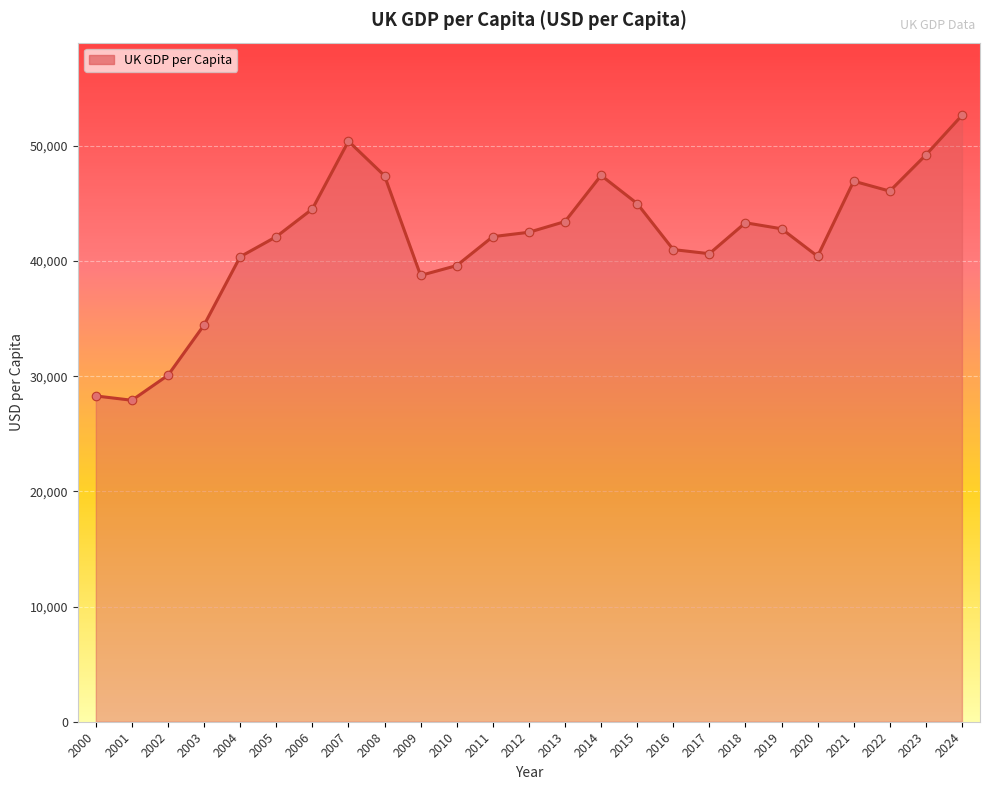

Which has a higher value, 2014 or 2024?

2024